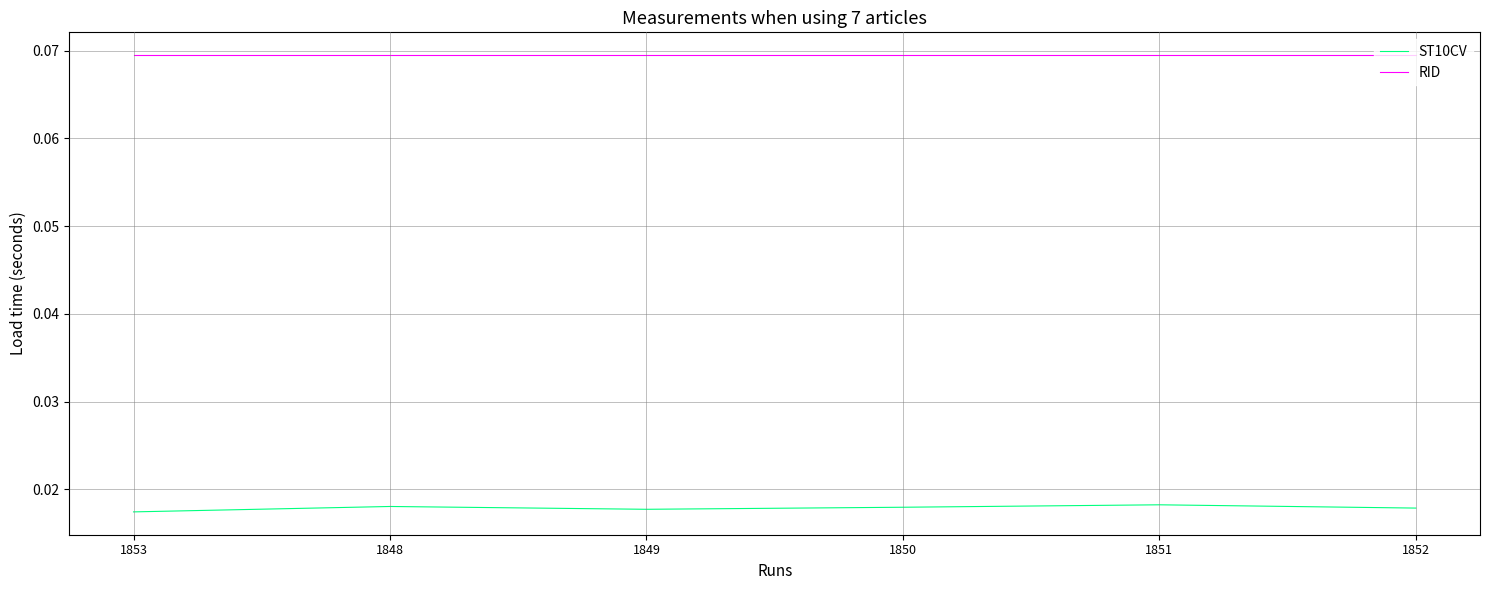

How many lines are shown in the chart?

2